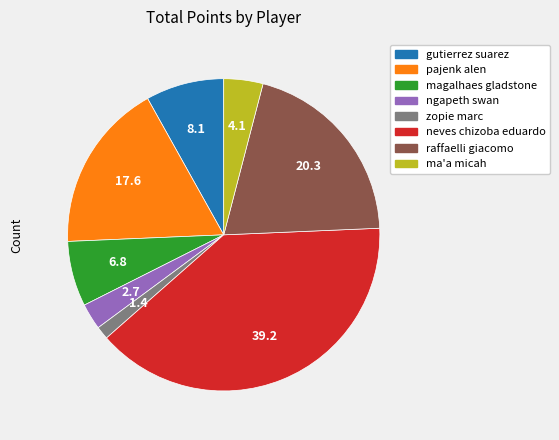

How many slices are in this pie chart?

8